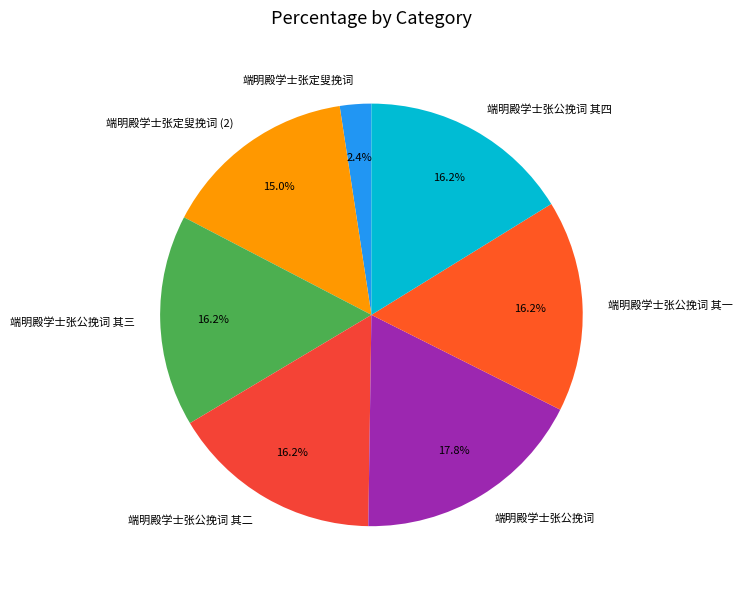

To the nearest percent, what is the difference between the 端明殿学士张定叟挽词 and 端明殿学士张公挽词 其一 slice percentages?

14%